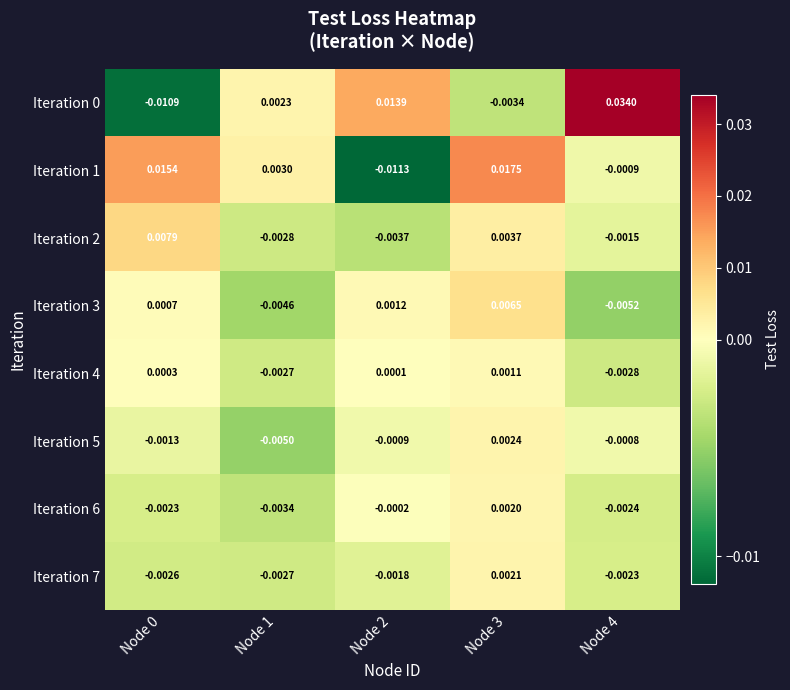

Is the value of Iteration 6 at Node 2 greater than the value of Iteration 3 at Node 0?

No